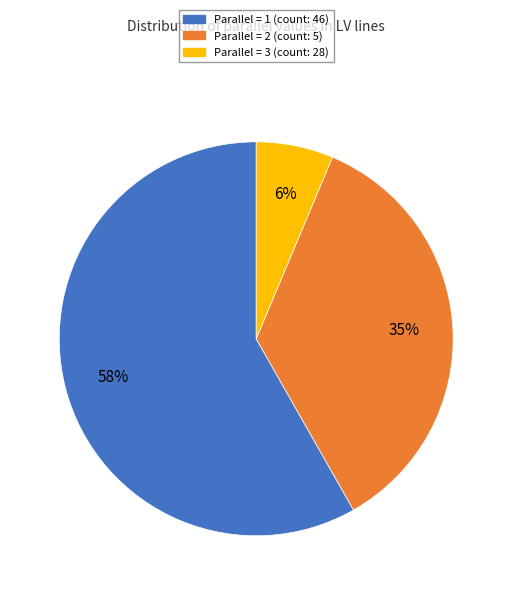

Is there a majority slice in this chart?

Yes